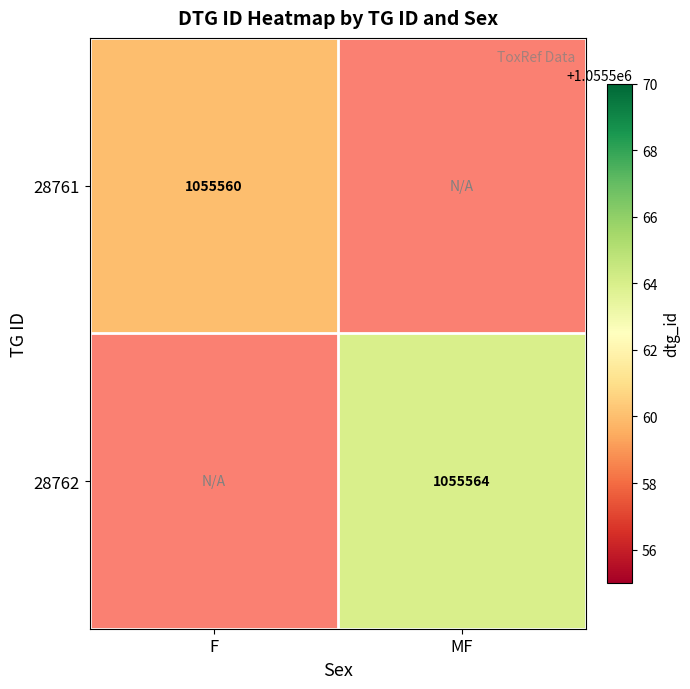

Which has a higher value, F or MF?

MF